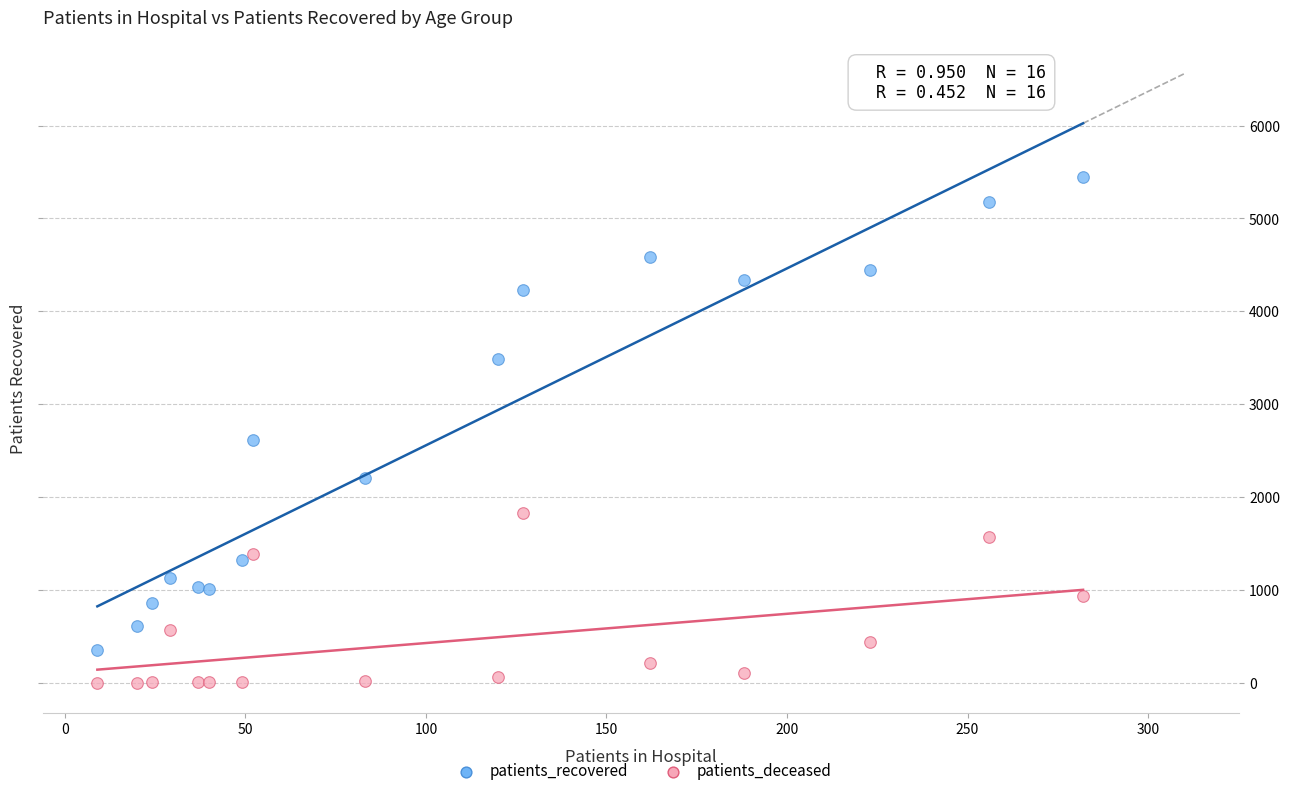

Which series contains the highest Y value?

patients_recovered